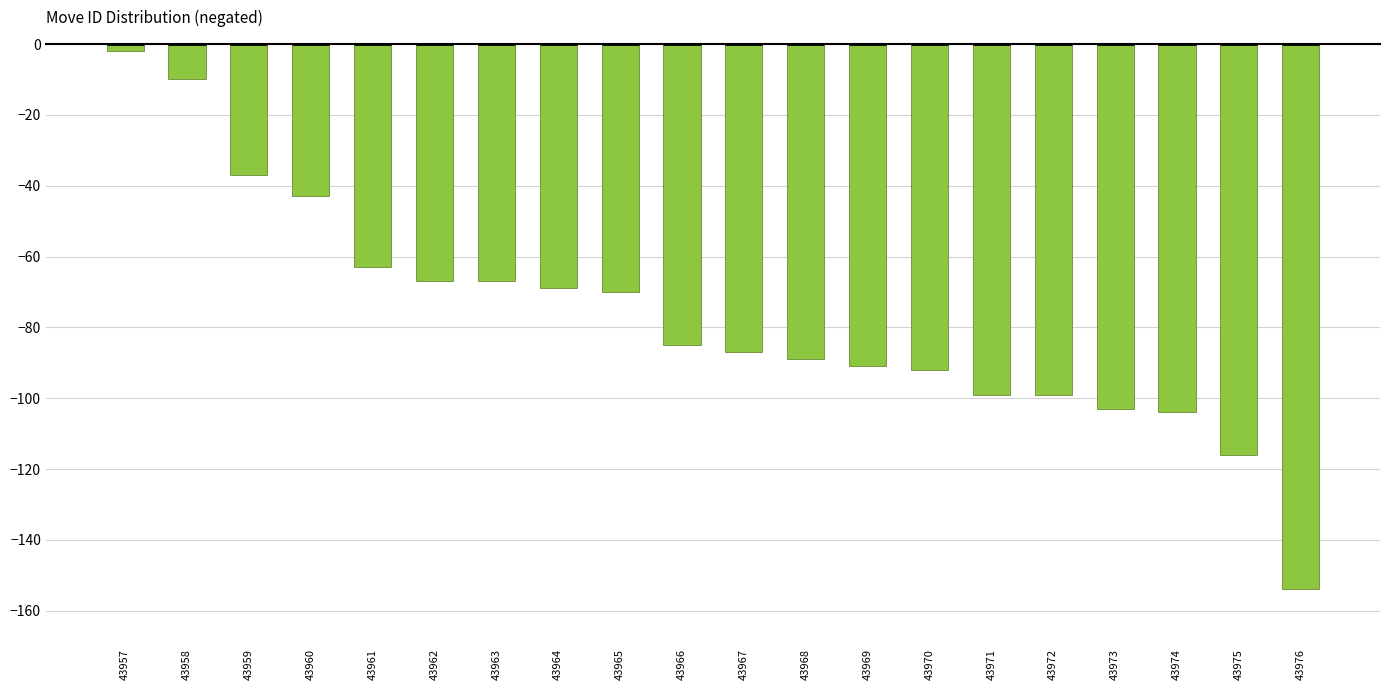

Does the chart contain stacked bars?

No